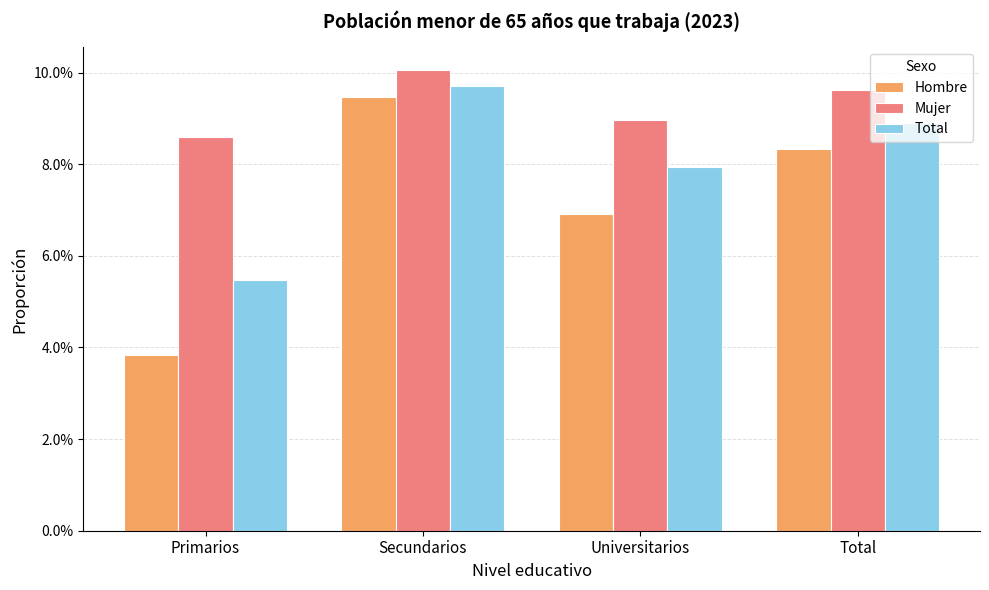

Which series changed the most between Primarios and Total?

Hombre